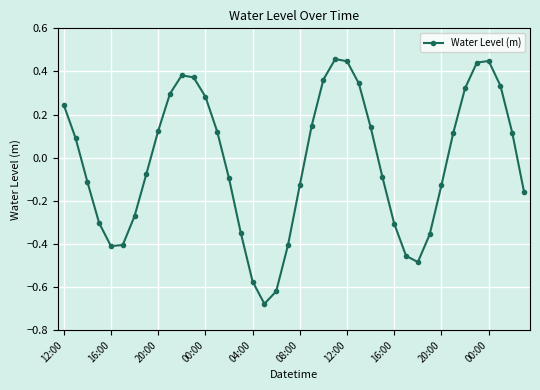

What is the sum of all values?

-0.8